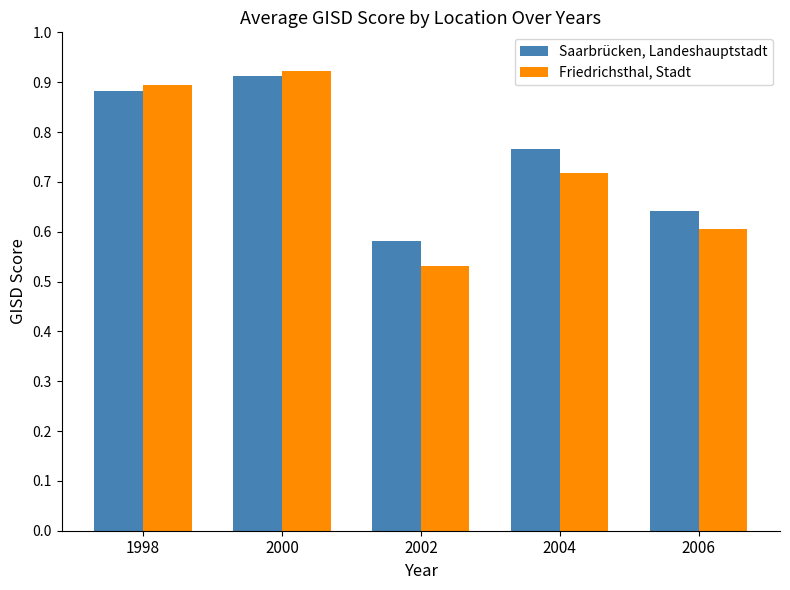

At how many categories does at least one series exceed 0?

5